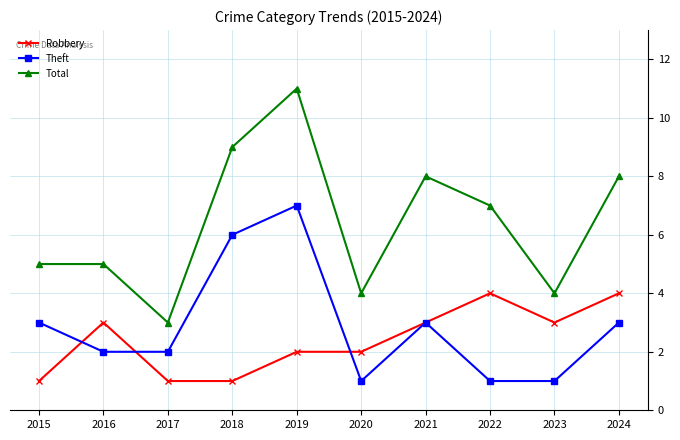

True or false: Theft has more than 1 points higher than both neighbors.

True